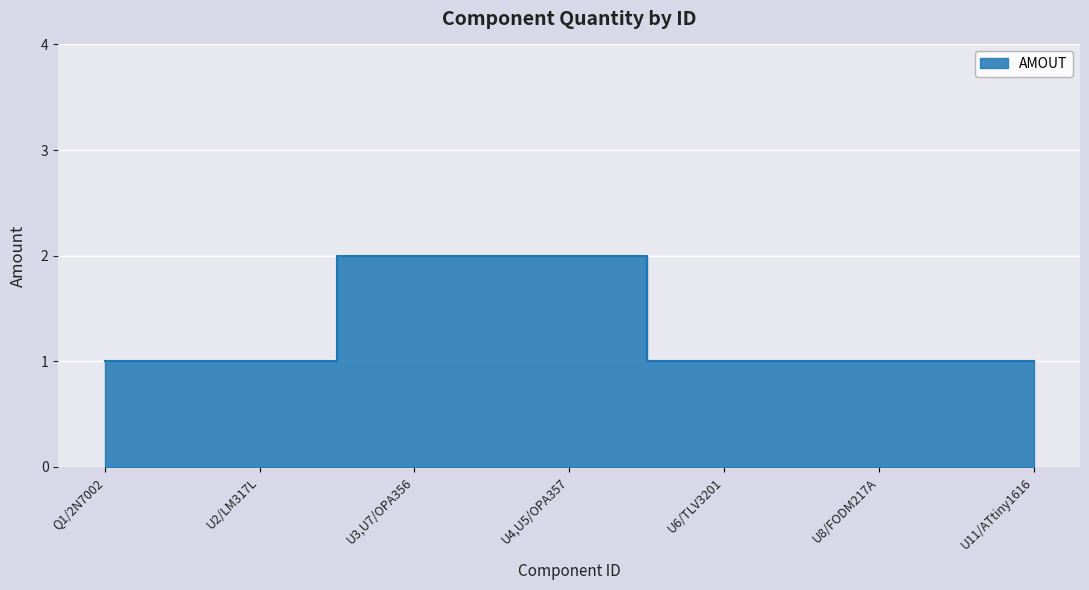

What is the change in value from Q1/2N7002 to U4,U5/OPA357?

+1